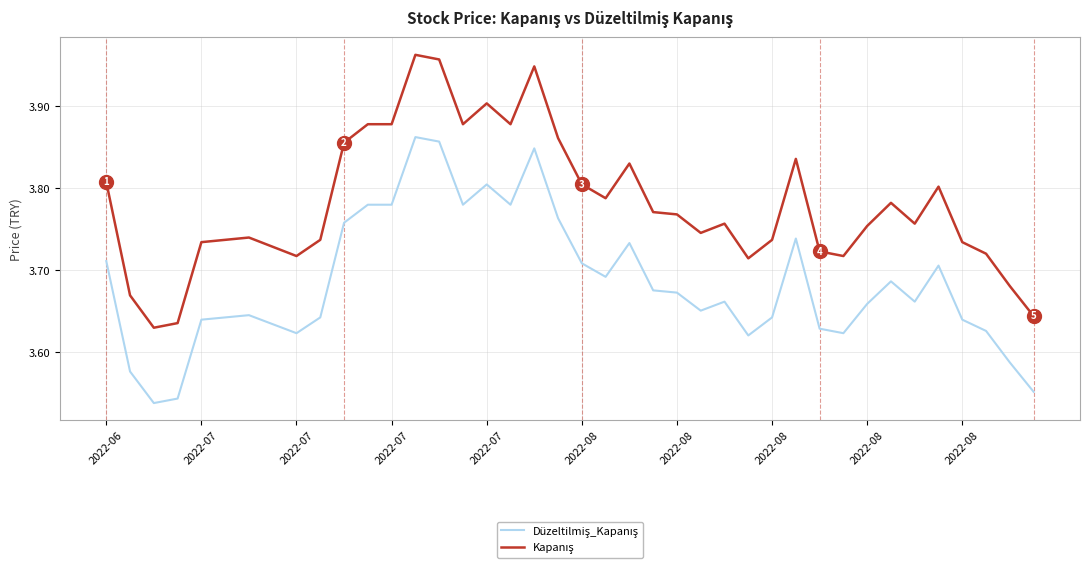

Does the chart have visible grid lines?

Yes